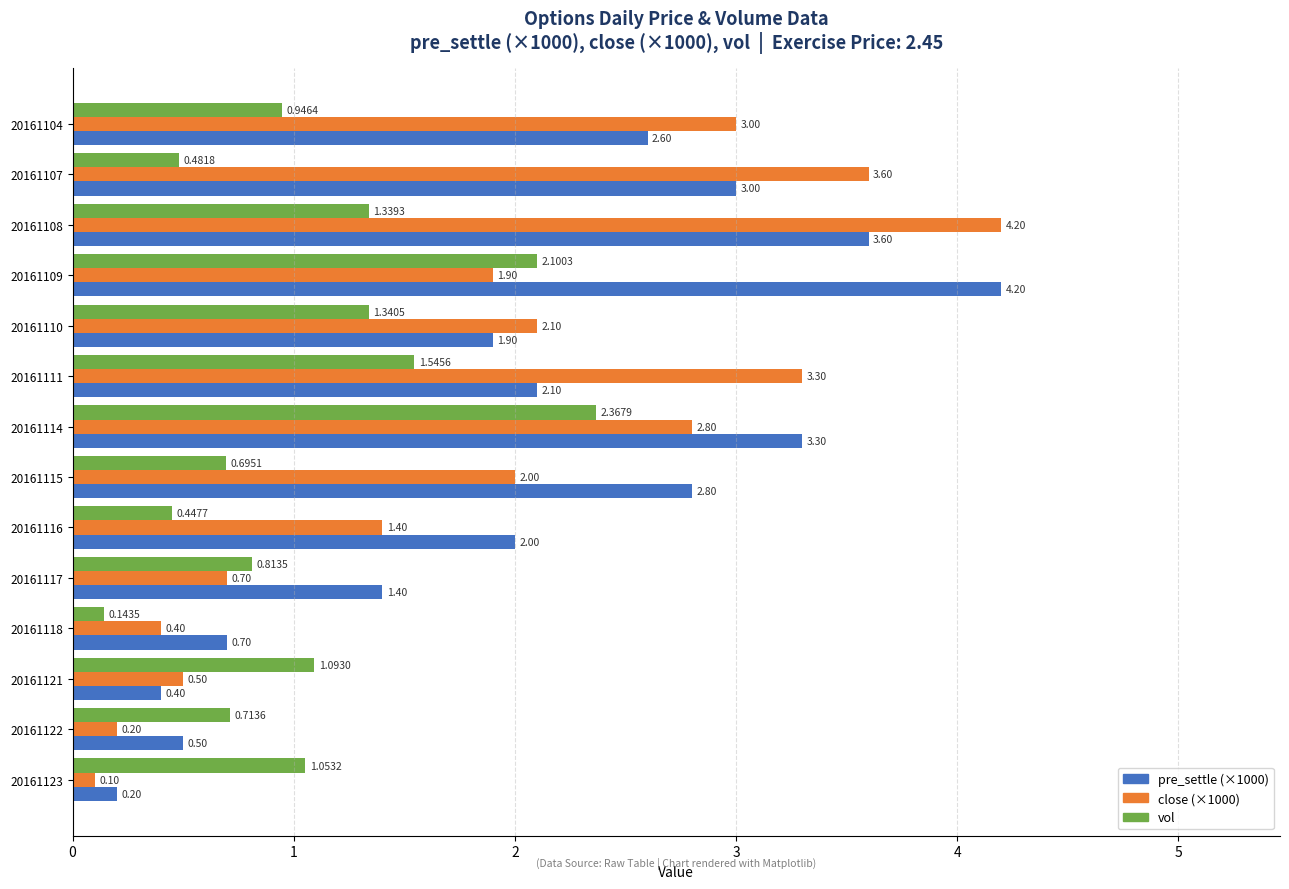

What is the difference between the highest and lowest values at 20161109?

2.3